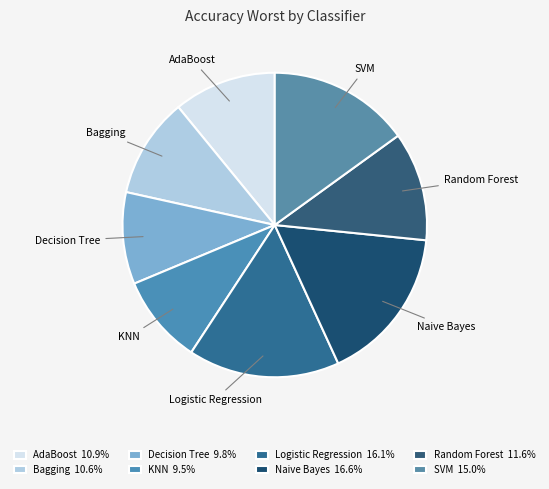

How many slices are in this pie chart?

8